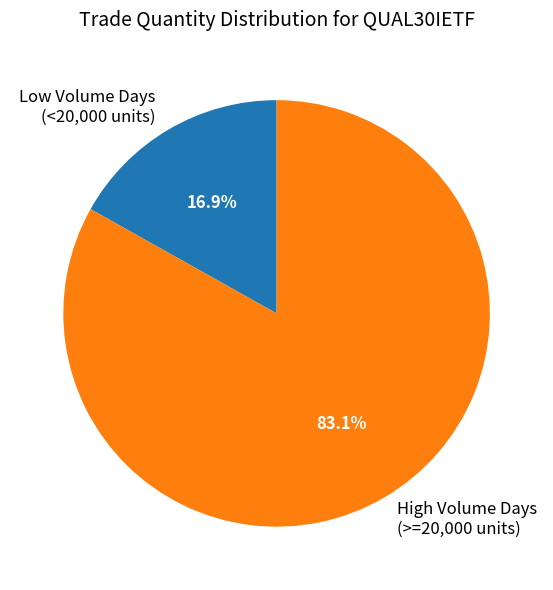

Rank the categories by value from highest to lowest.

High Volume Days (>=20,000 units), Low Volume Days (<20,000 units)